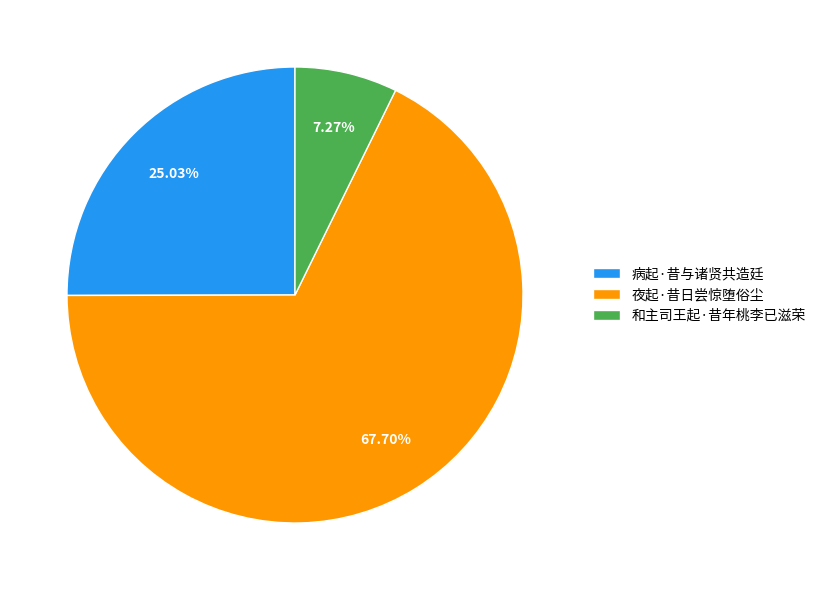

Rank the categories by value from lowest to highest.

和主司王起·昔年桃李已滋荣, 病起·昔与诸贤共造廷, 夜起·昔日尝惊堕俗尘